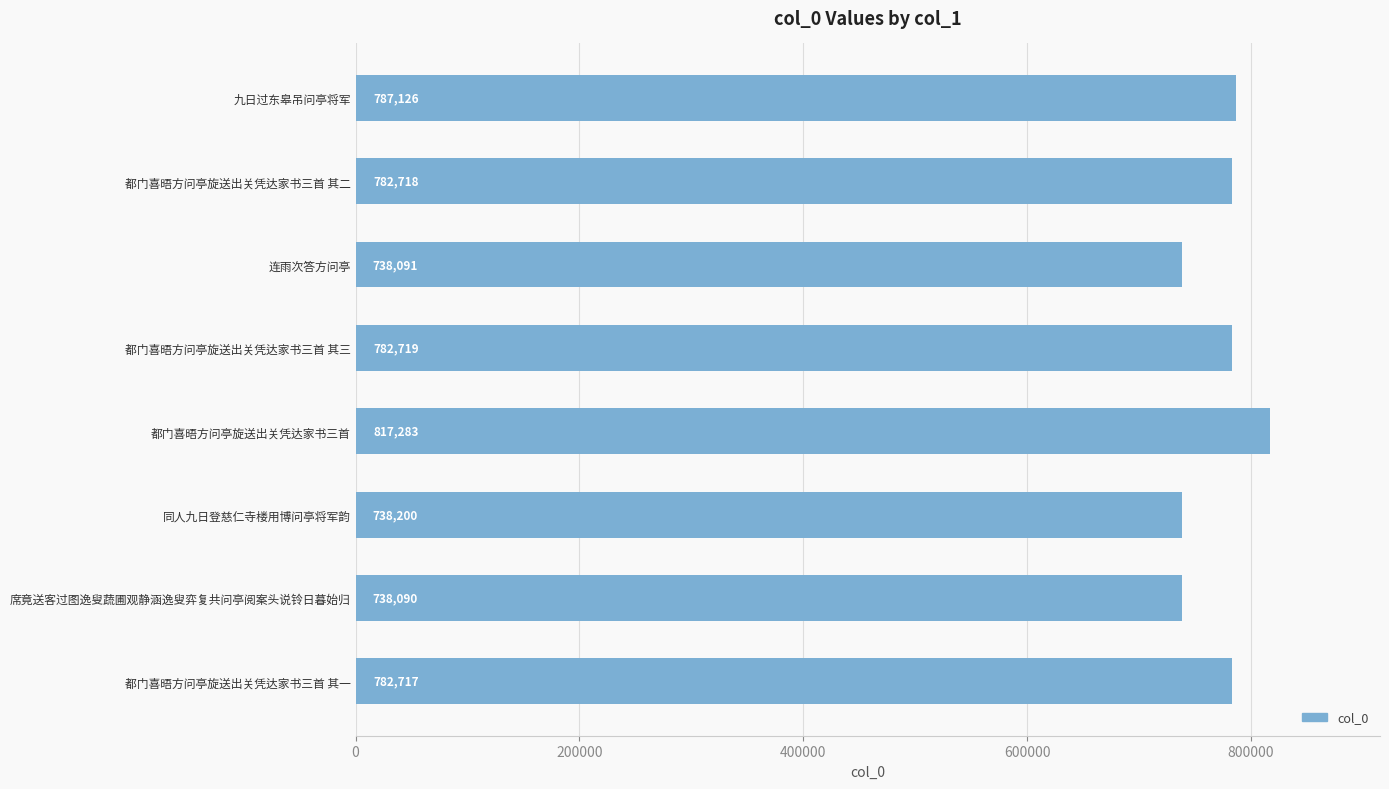

What is the greatest value displayed?

817283